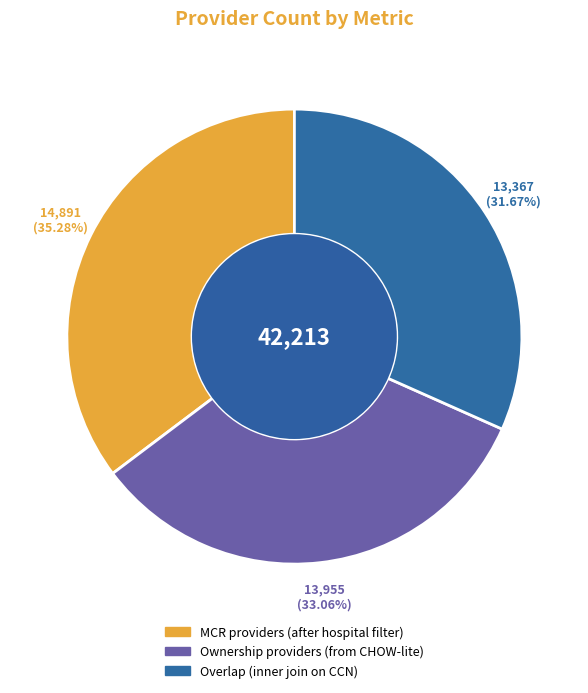

Do MCR providers (after hospital filter) and Overlap (inner join on CCN) together represent more than half of the pie?

Yes